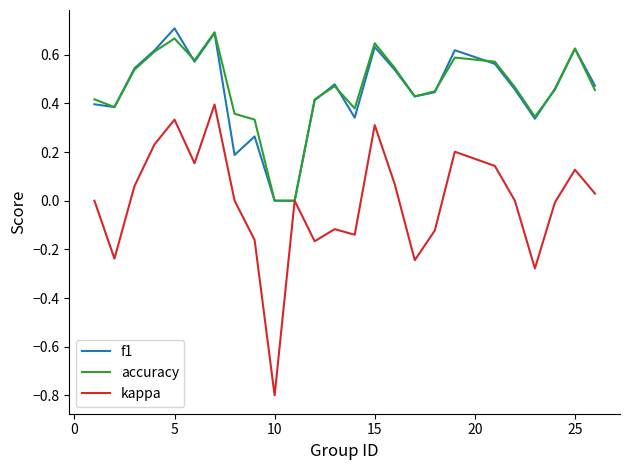

What is the minimum value for kappa?

-0.8